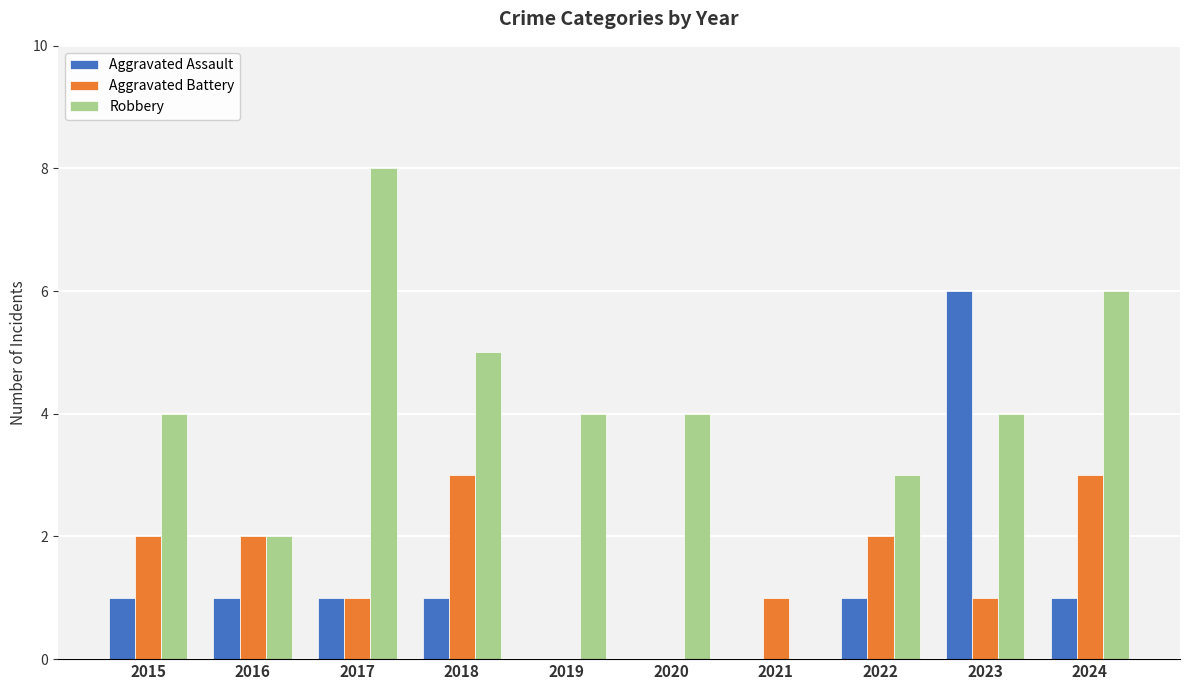

Reading left to right, what are all the values shown in this chart?

Aggravated Assault: 2015=1	2016=1	2017=1	2018=1	2019=0	2020=0	2021=0	2022=1	2023=6	2024=1
Aggravated Battery: 2015=2	2016=2	2017=1	2018=3	2019=0	2020=0	2021=1	2022=2	2023=1	2024=3
Robbery: 2015=4	2016=2	2017=8	2018=5	2019=4	2020=4	2021=0	2022=3	2023=4	2024=6